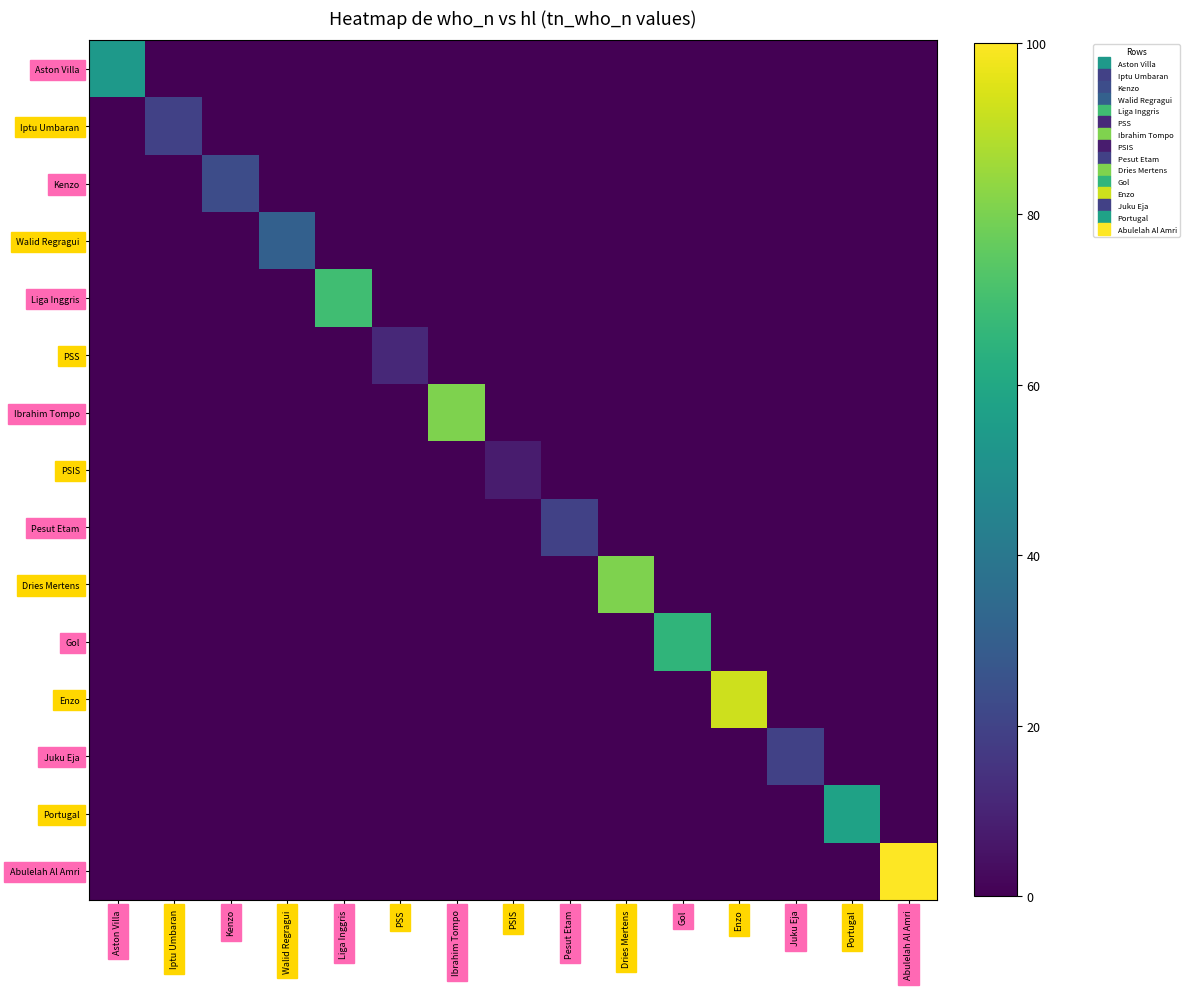

What is the maximum value shown in the chart?

100.0